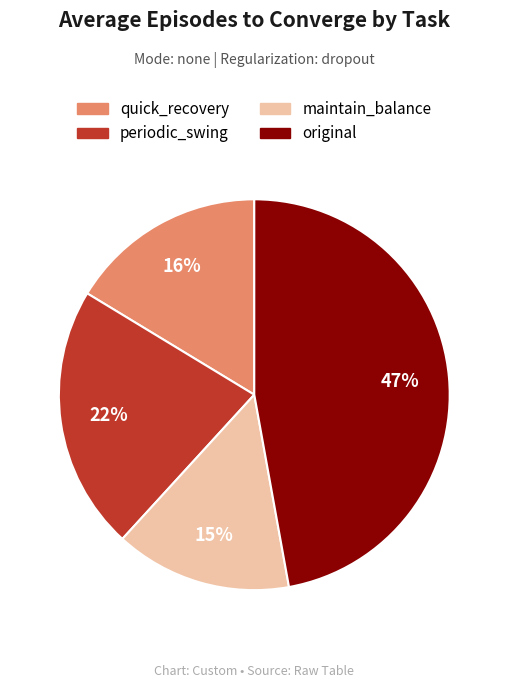

To the nearest percent, what percentage of the pie is maintain_balance?

15%